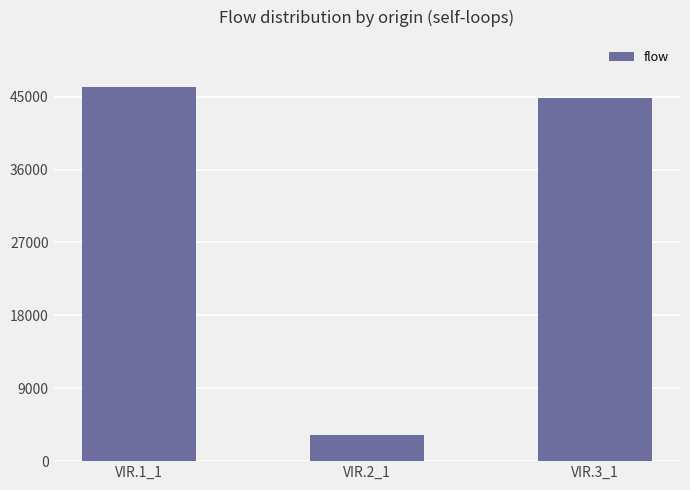

What is the minimum value shown in the chart?

3248.5